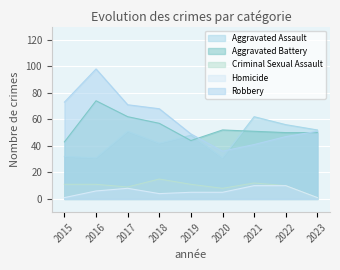

Reading right to left, extract all data points from this chart.

Aggravated Assault: 52	56	62	31	48	42	51	31	32
Aggravated Battery: 50	50	51	52	44	57	62	74	43
Criminal Sexual Assault: 1	10	12	8	11	15	9	11	11
Homicide: 1	10	10	5	5	4	8	6	1
Robbery: 51	47	41	36	49	68	71	98	73